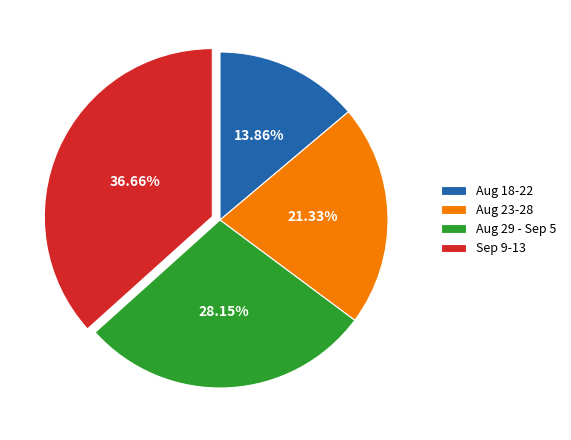

Is the sum of Sep 9-13 and Aug 23-28 greater than half?

Yes